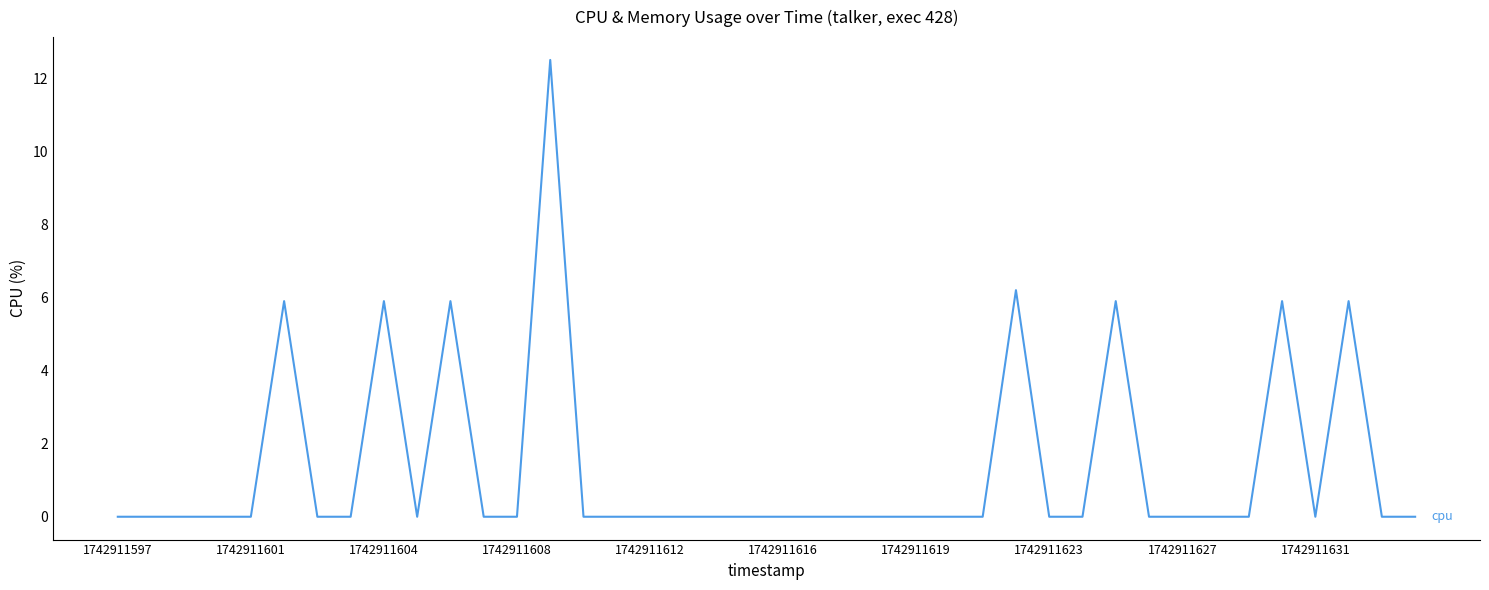

What is the greatest value displayed?

12.5